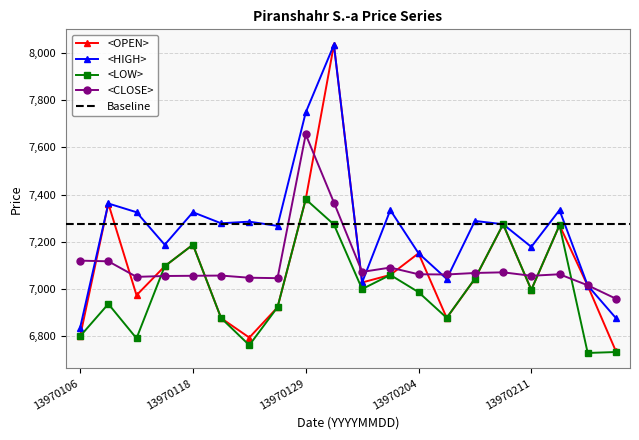

At which label does <LOW> first exceed 6996?

13970115